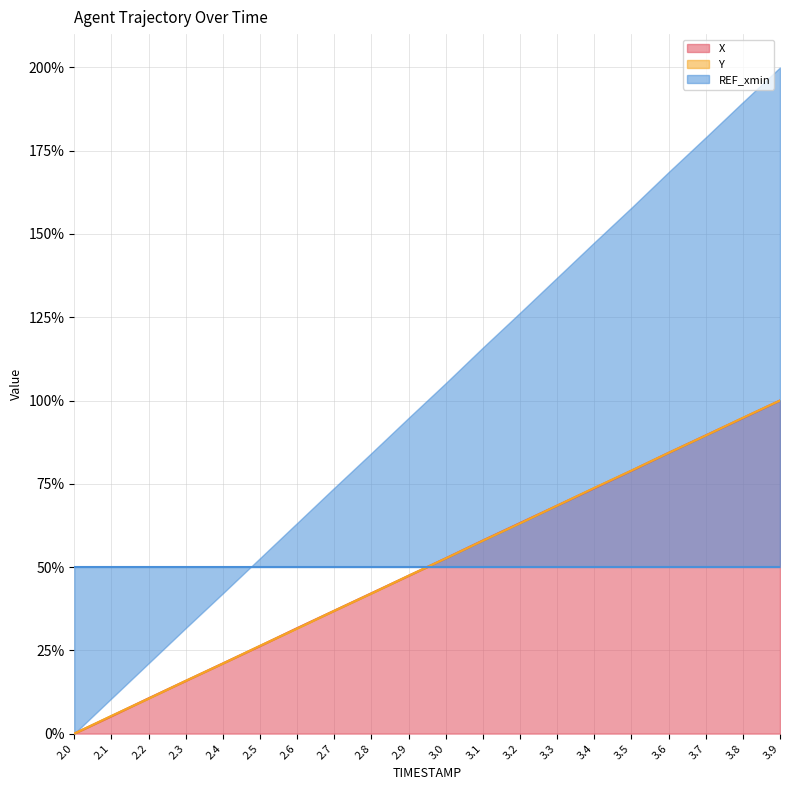

What is the value of the Y point at the 12th from the left?

57.9